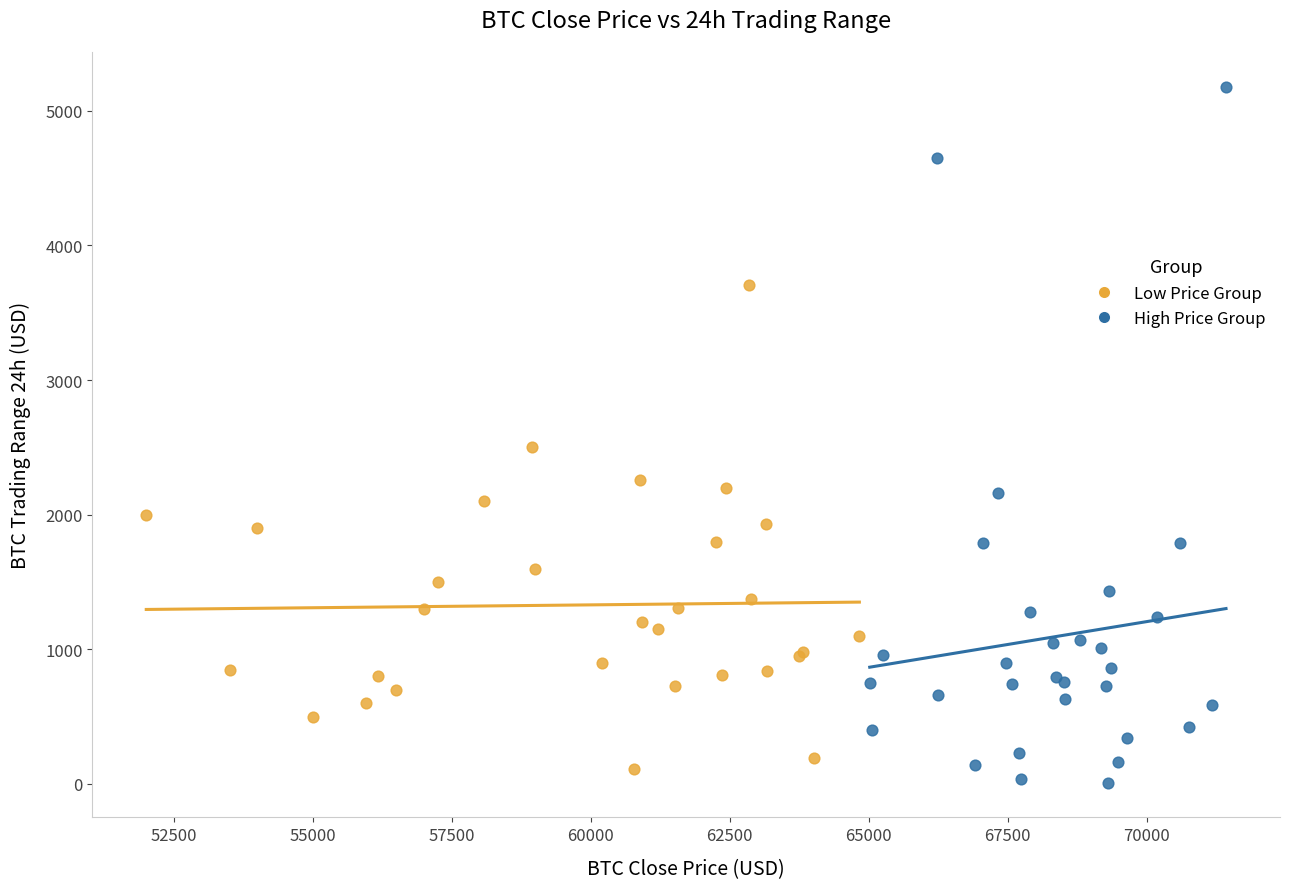

Which series has the largest Y range (max minus min)?

High Price Group